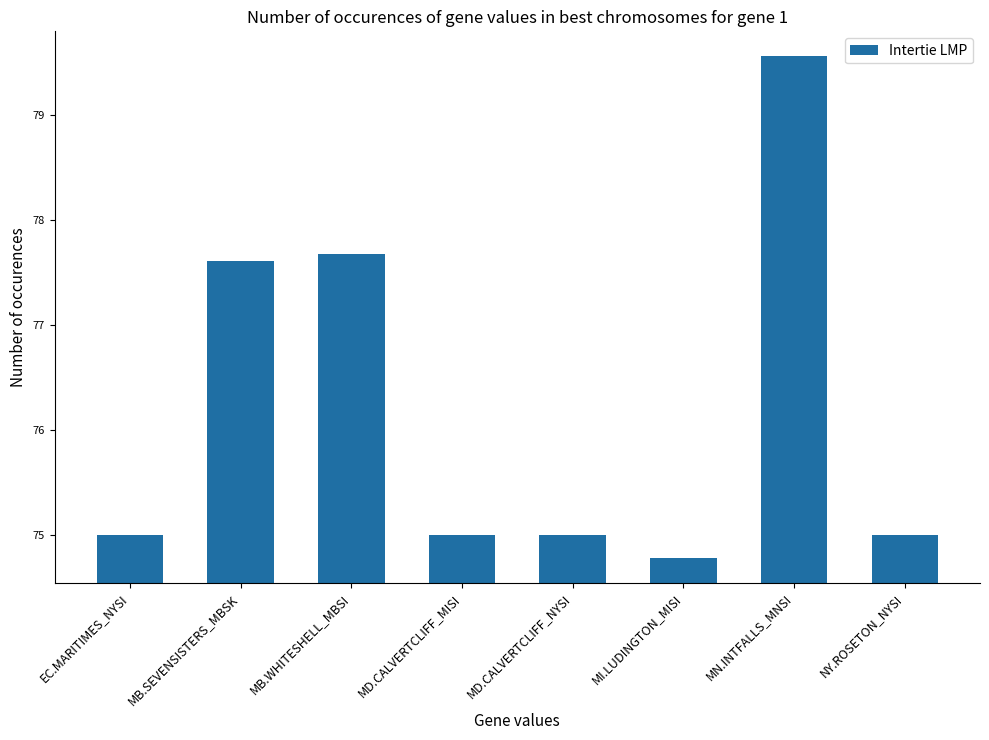

What value does the data have at MB.WHITESHELL_MBSI?

77.7